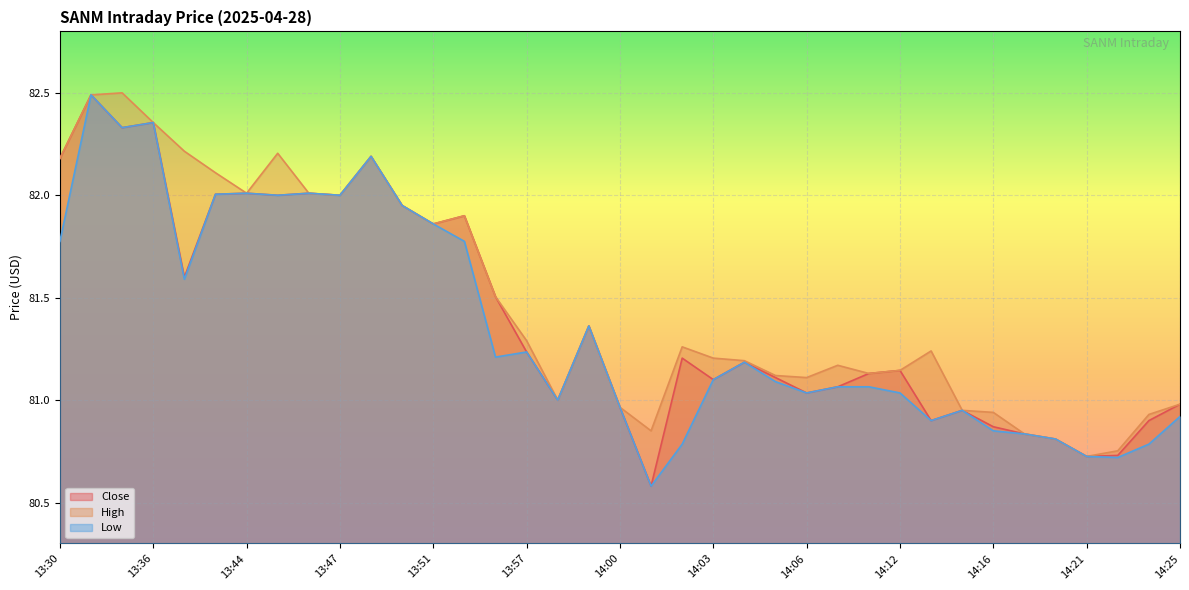

Between 13:44 and 13:57, which is larger?

13:44